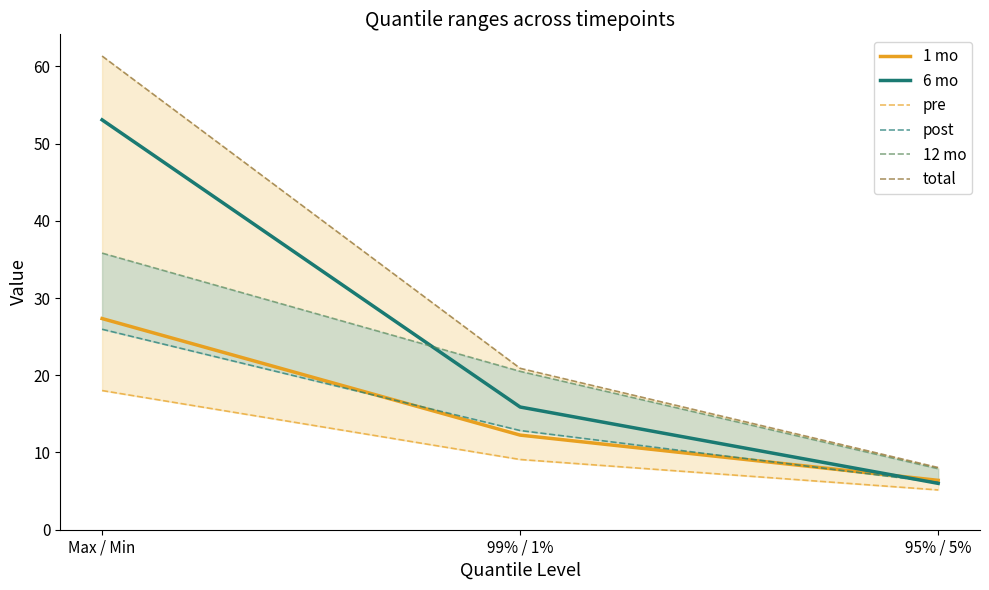

What is the total value across all series at 95% / 5%?

39.6